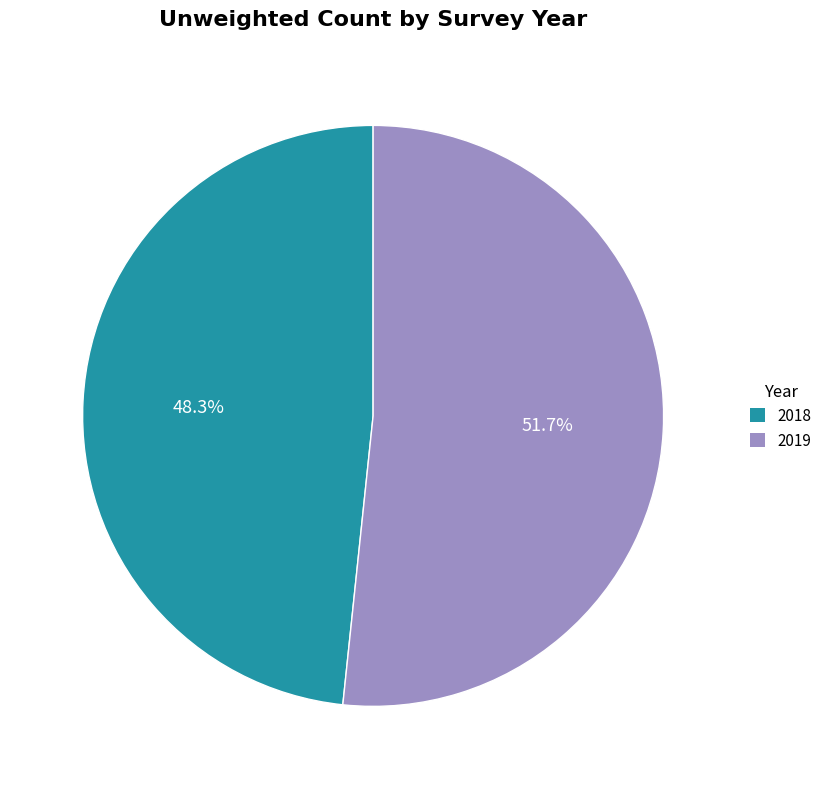

Between 2019 and 2018, which is larger?

2019